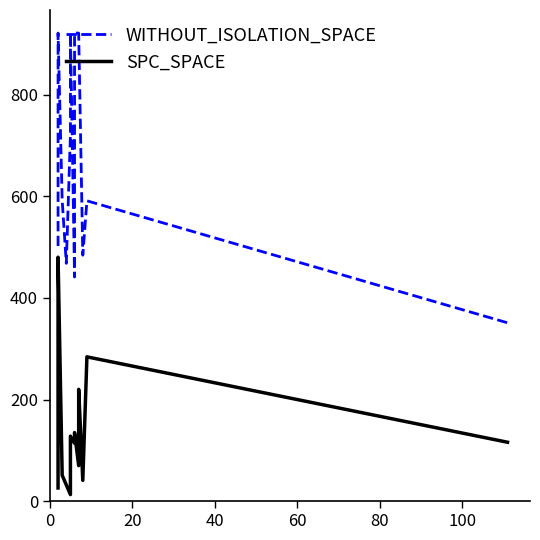

Is the value of SPC_SPACE at 12 greater than the value of WITHOUT_ISOLATION_SPACE at 60?

No